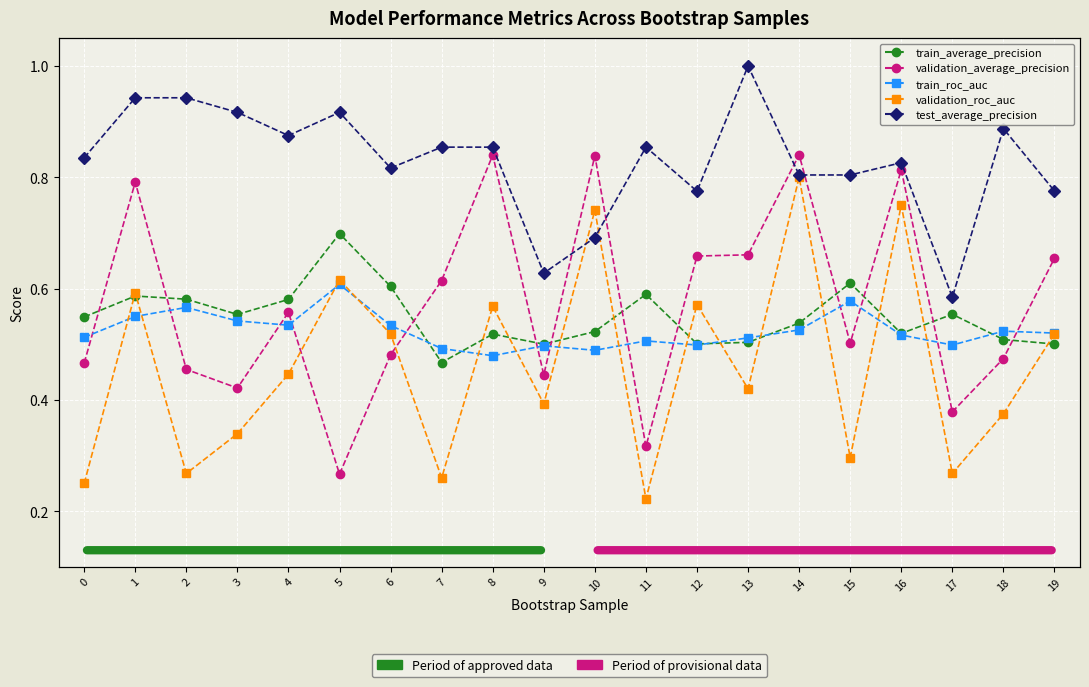

True or false: validation_roc_auc has a value of 0.7 at 10.

True